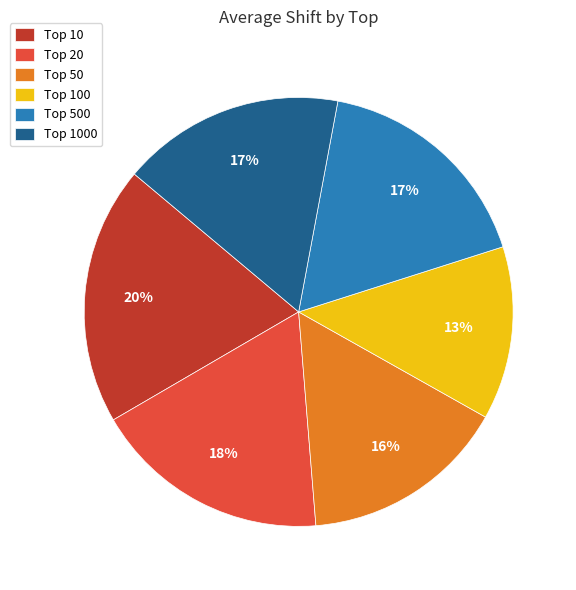

Is there a majority slice in this chart?

No